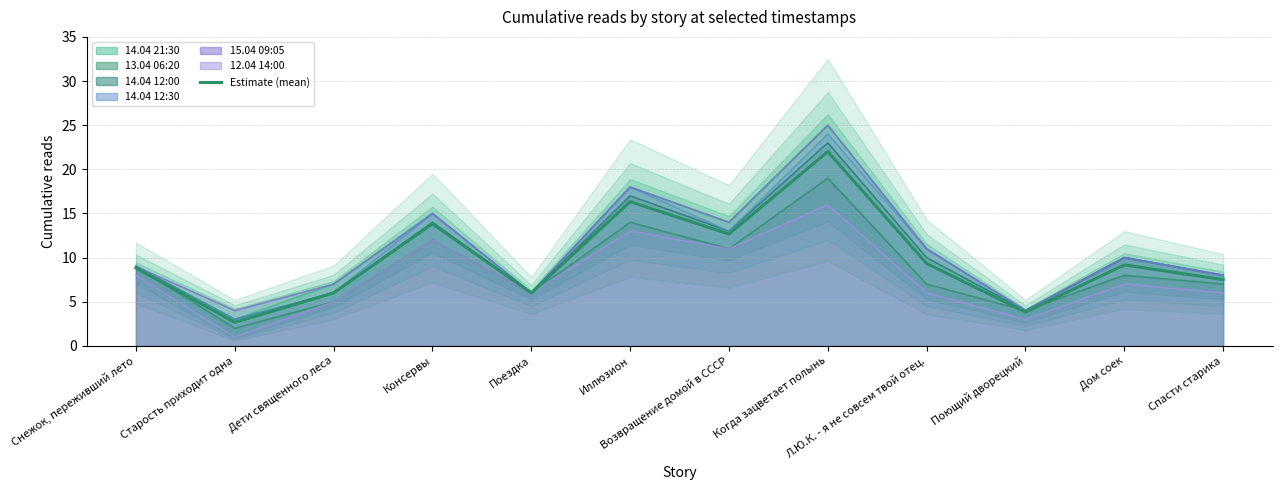

What position from the right is Иллюзион?

7